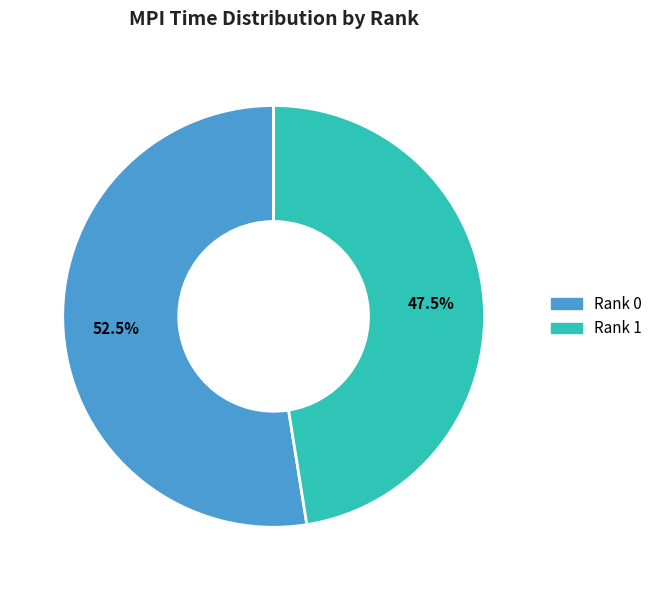

Does Rank 1 represent more than half of the total?

No